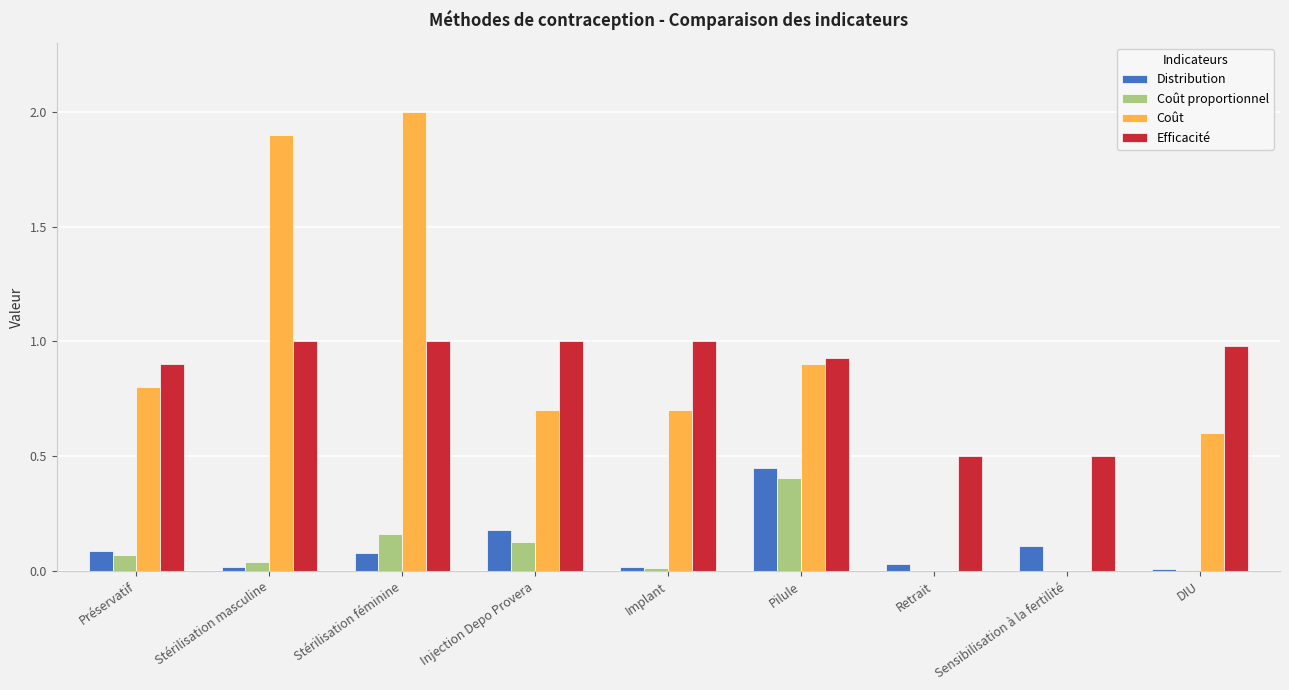

True or false: Coût has a value of 1.0 at DIU.

False